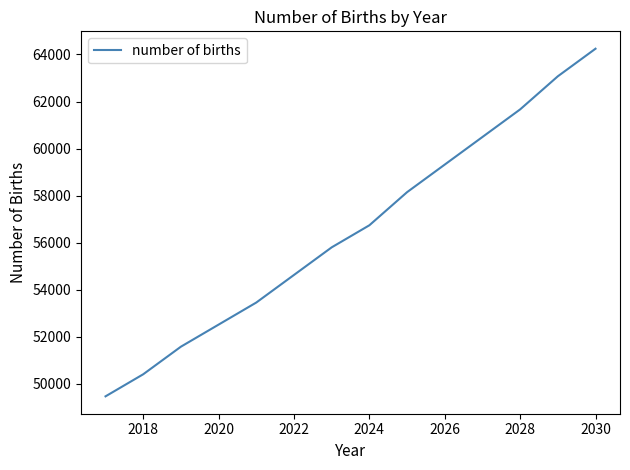

What is the difference between the maximum and minimum values?

14771.4